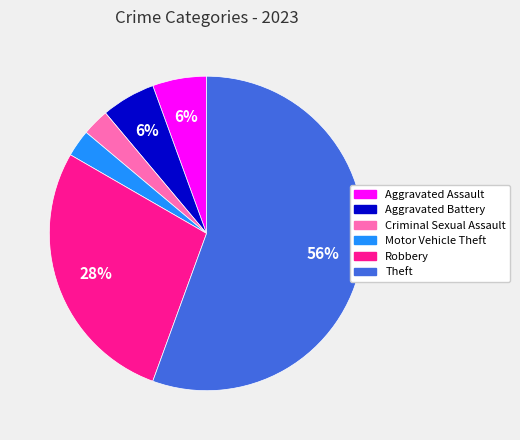

Combined, do Theft and Motor Vehicle Theft account for over 50%?

Yes